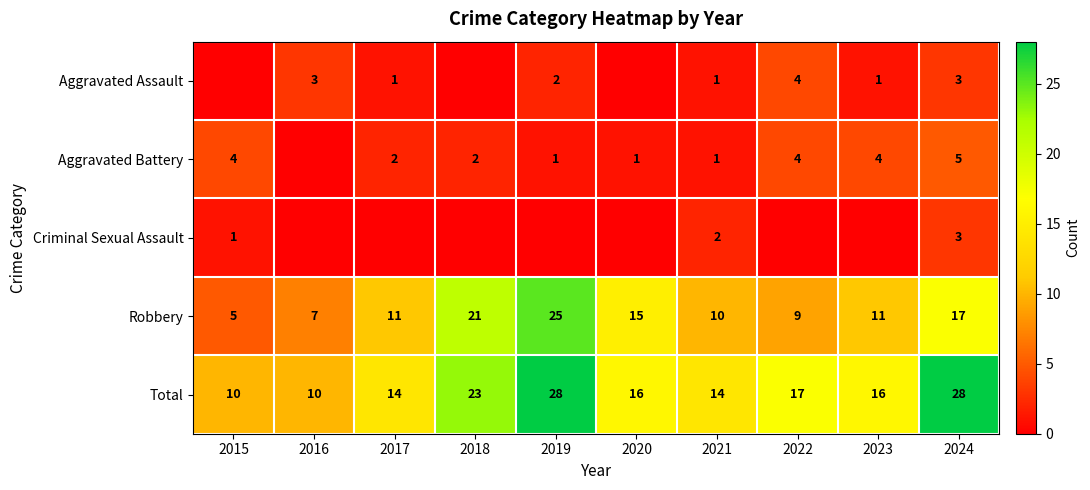

Is it true that Aggravated Battery equals 3 at 2017?

False